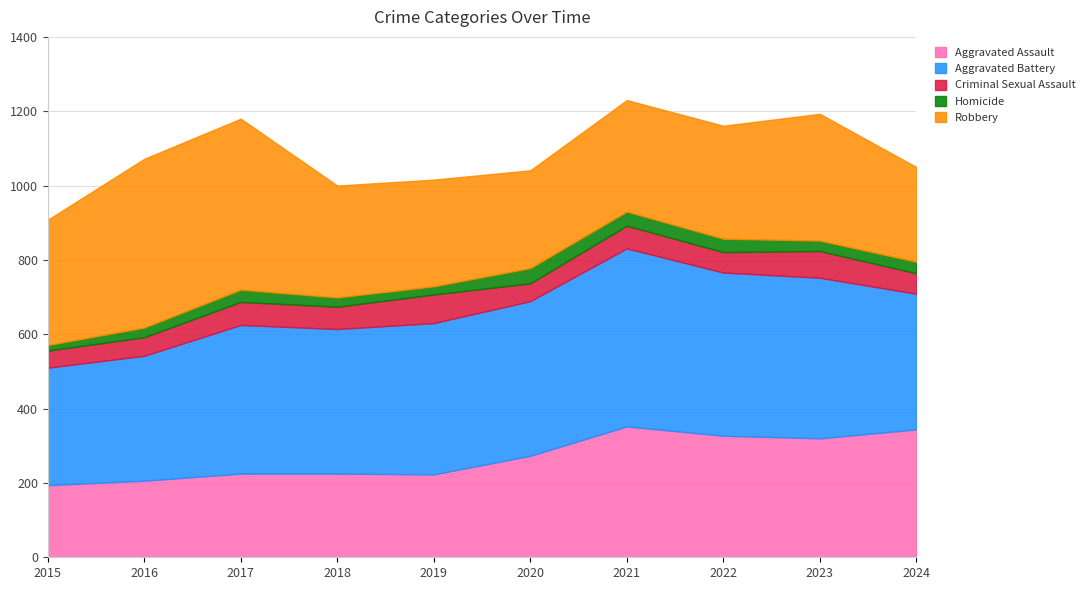

At which category is the sum across all series the highest?

2021